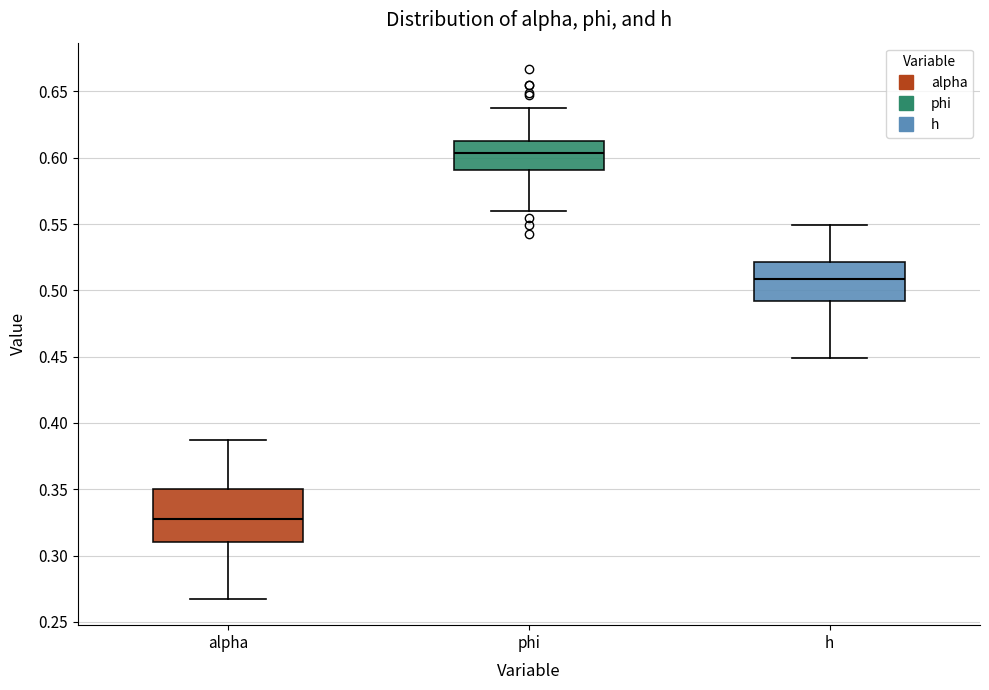

Where does the median line of the box for alpha sit on the y-axis? The values are not printed on the chart, so give them approximately, as read against the axis.

0.330